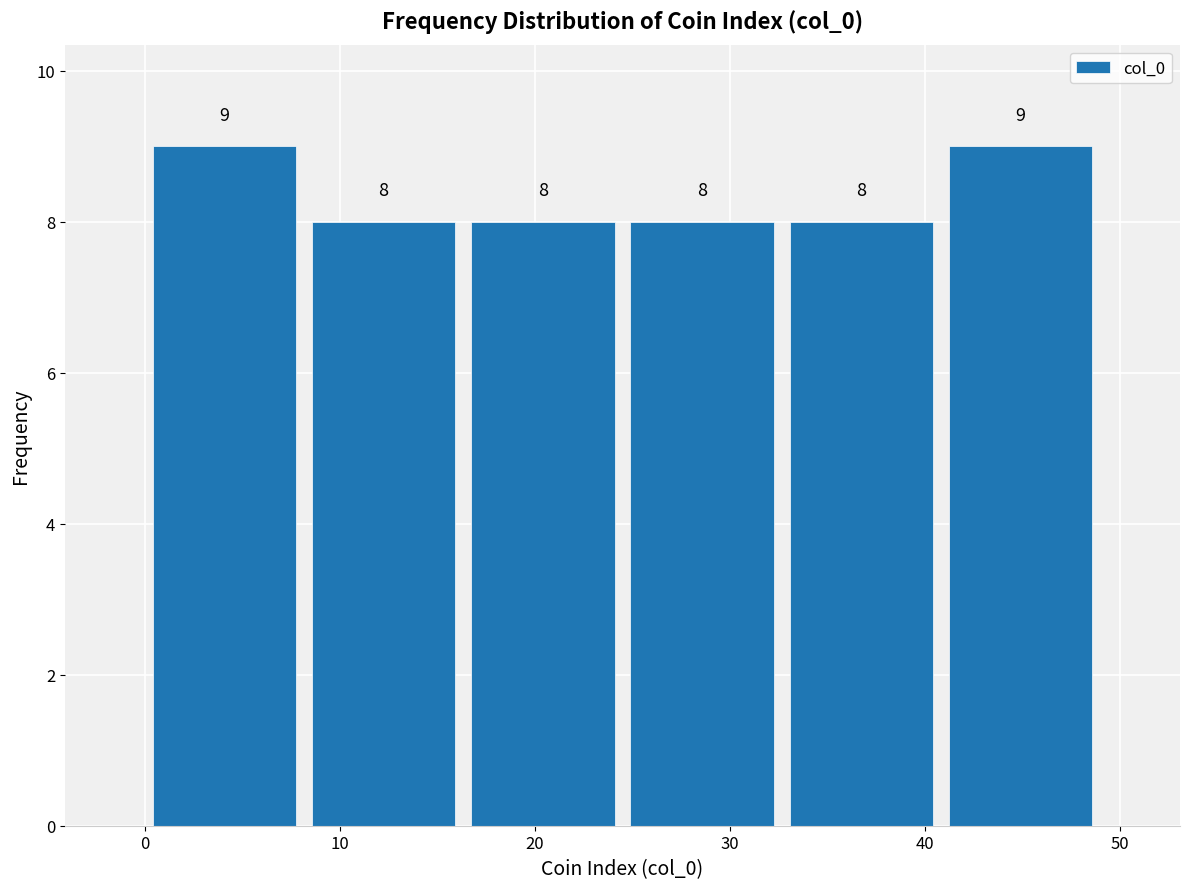

Reading left to right, list every bar in this chart as the range it spans on the x-axis followed by its height. The bar edges are not printed on the chart, so give them approximately, as read against the axis.

0 to 8: 9
8 to 16: 8
16 to 25: 8
25 to 33: 8
33 to 41: 8
41 to 49: 9